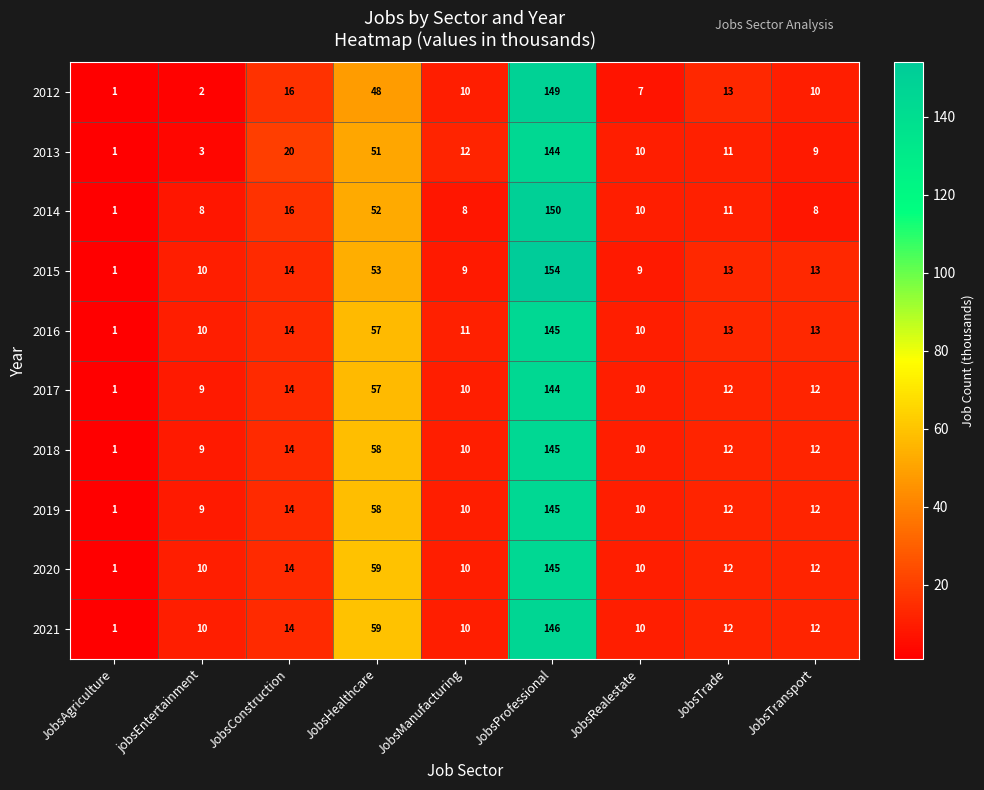

Read the 2020 value at JobsHealthcare, to the nearest 50.

50